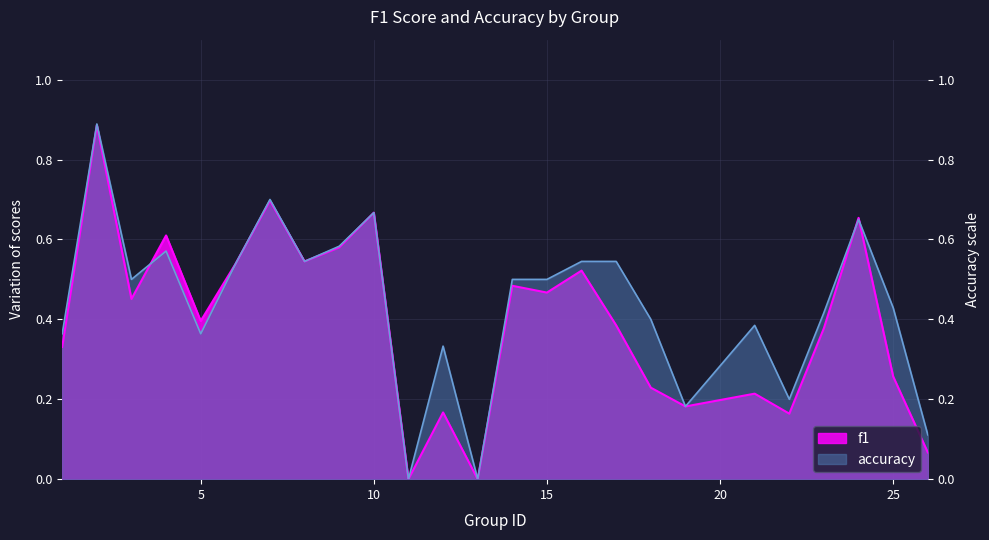

At which label is accuracy closest to 0?

11